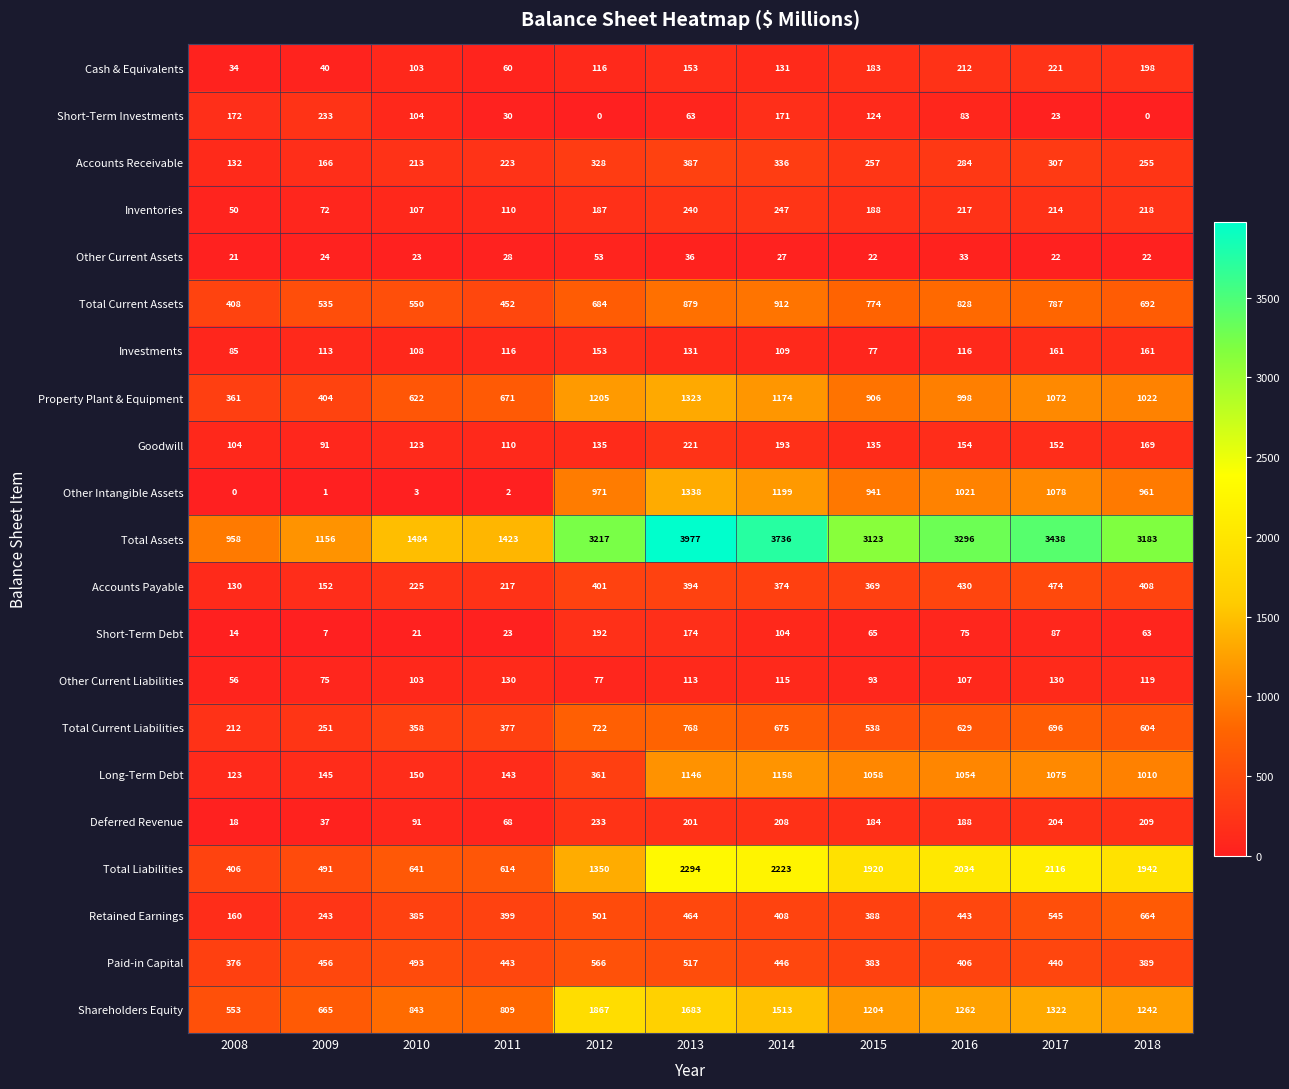

Is it true that Other Current Assets equals 33 at 2016?

True